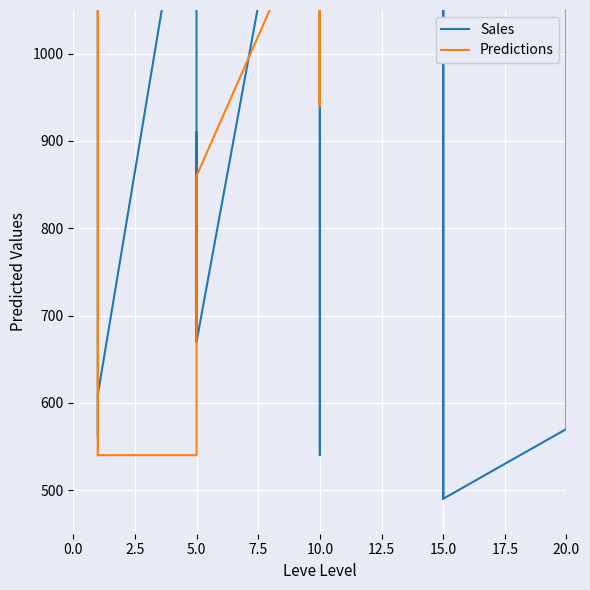

Rank the series at 15.0 from highest to lowest value.

Predictions, Sales